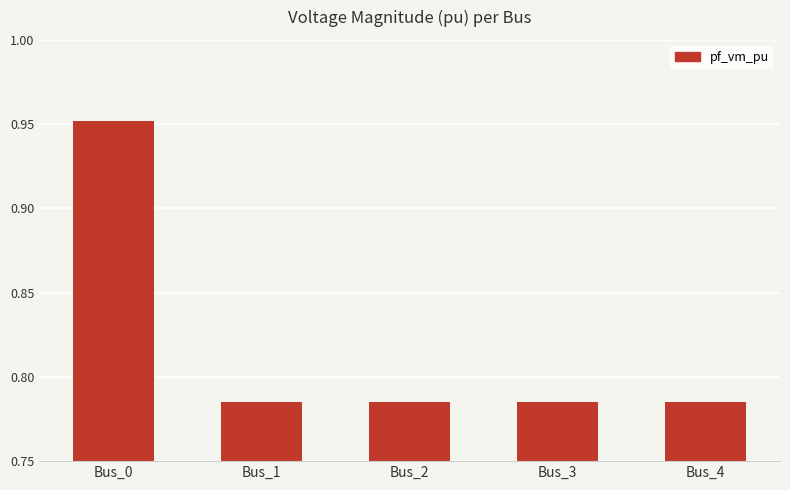

What is the difference between the maximum and minimum values?

0.2